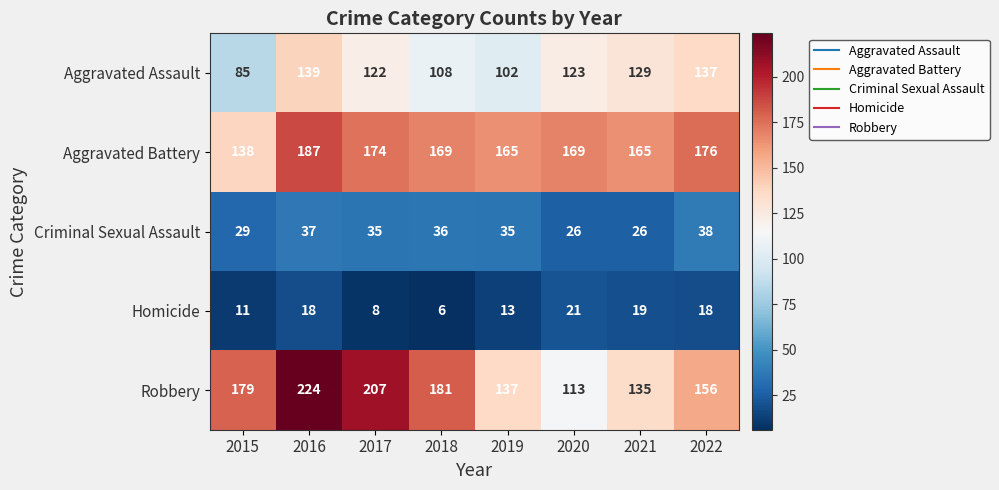

Rank the series at 2018 from lowest to highest value.

Homicide, Criminal Sexual Assault, Aggravated Assault, Aggravated Battery, Robbery